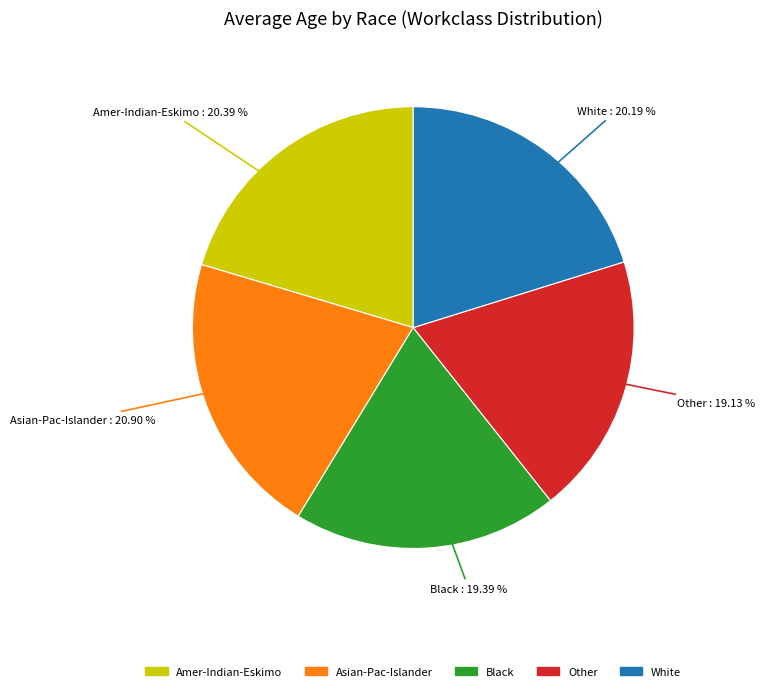

Is the sum of Amer-Indian-Eskimo and White greater than half?

No